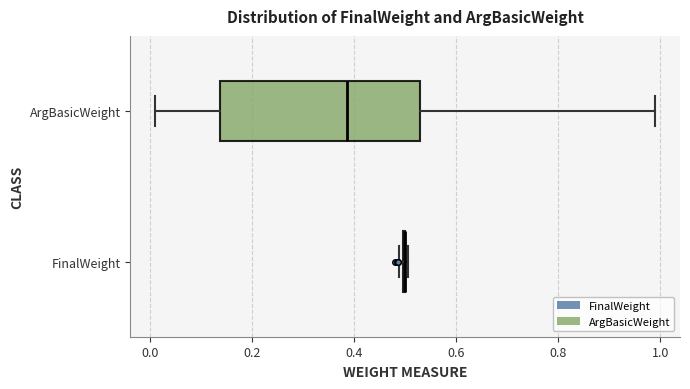

Reading bottom to top, transcribe this box plot: for each box, give where its median line is, the range the box spans, and where its two whiskers end, as read against the x-axis. The values are not printed on the chart, so give them approximately, as read against the axis.

FinalWeight: box collapsed to a line at 0.50, whiskers 0.48 to 0.50
ArgBasicWeight: median 0.38, box 0.14 to 0.54, whiskers 0.02 to 1.00